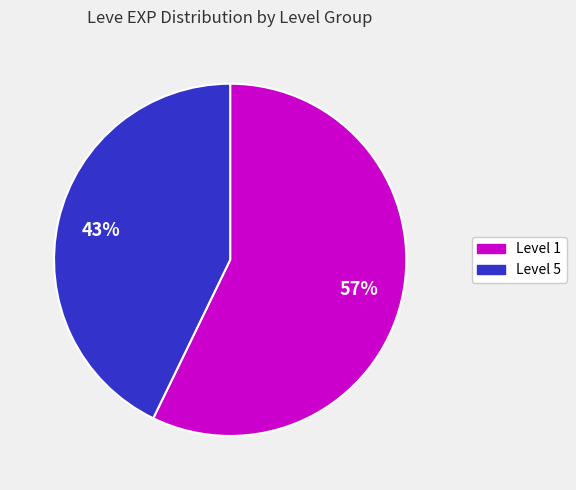

Is there any slice that represents more than half of the pie?

Yes